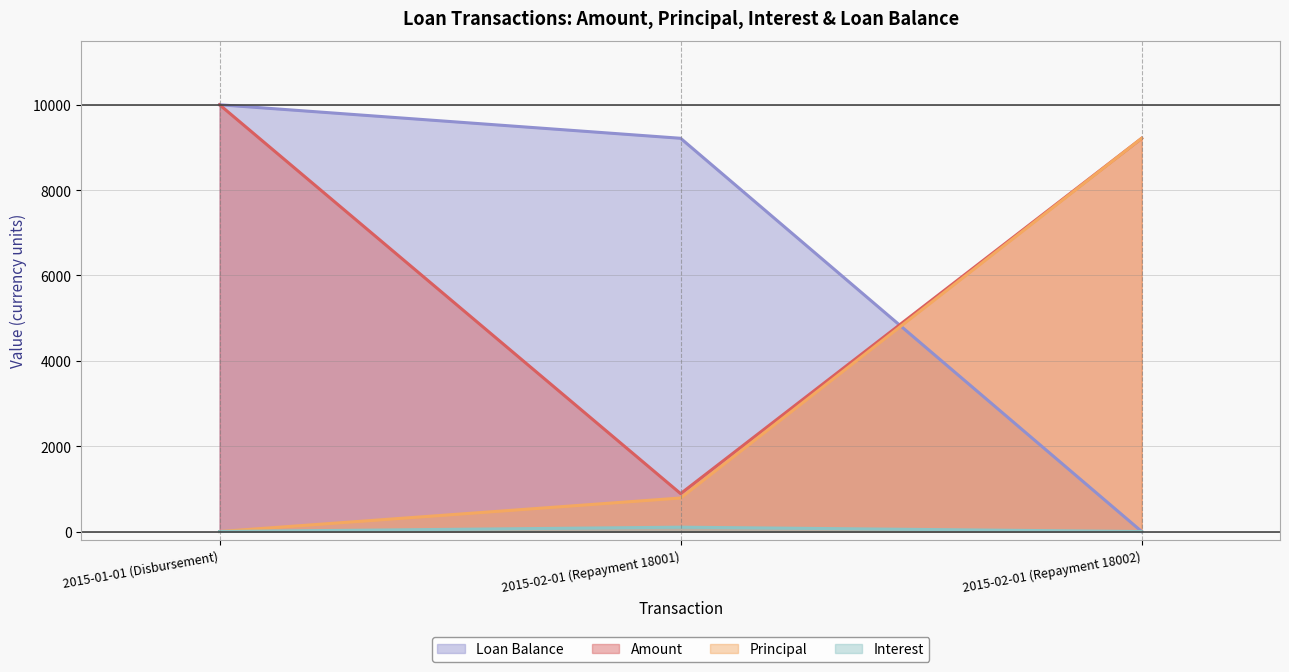

List the labels in order of Principal value, smallest first.

2015-01-01 (Disbursement), 2015-02-01 (Repayment 18001), 2015-02-01 (Repayment 18002)